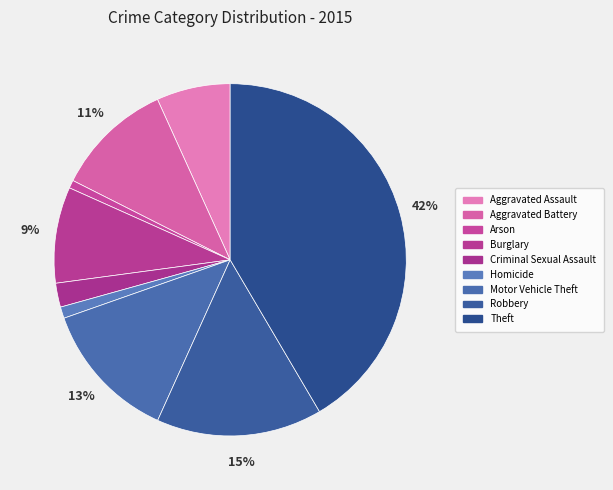

How many segments does this pie chart have?

9